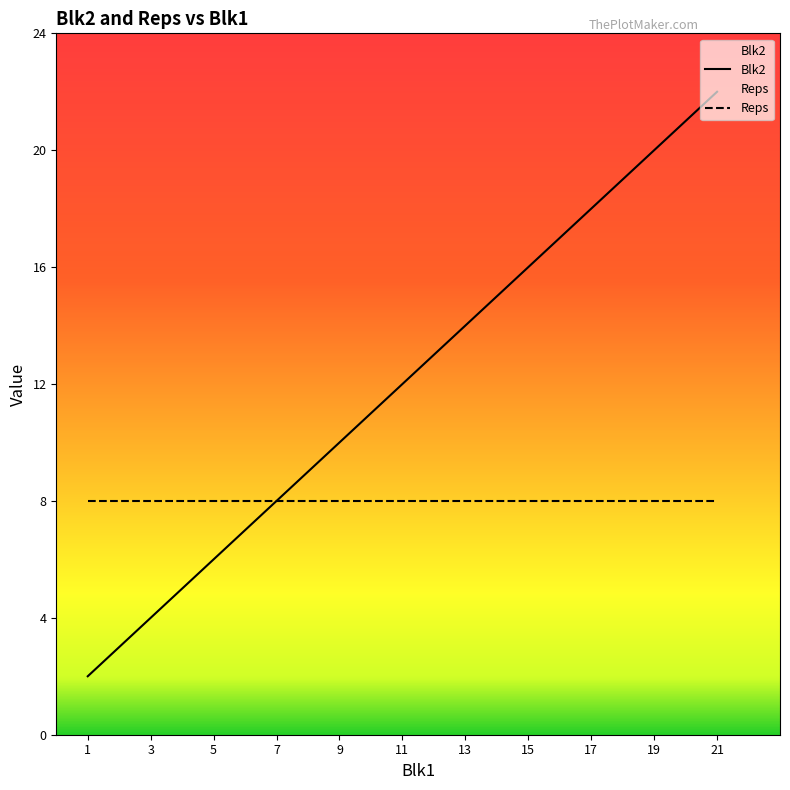

How many values are between 6 and 18?

7